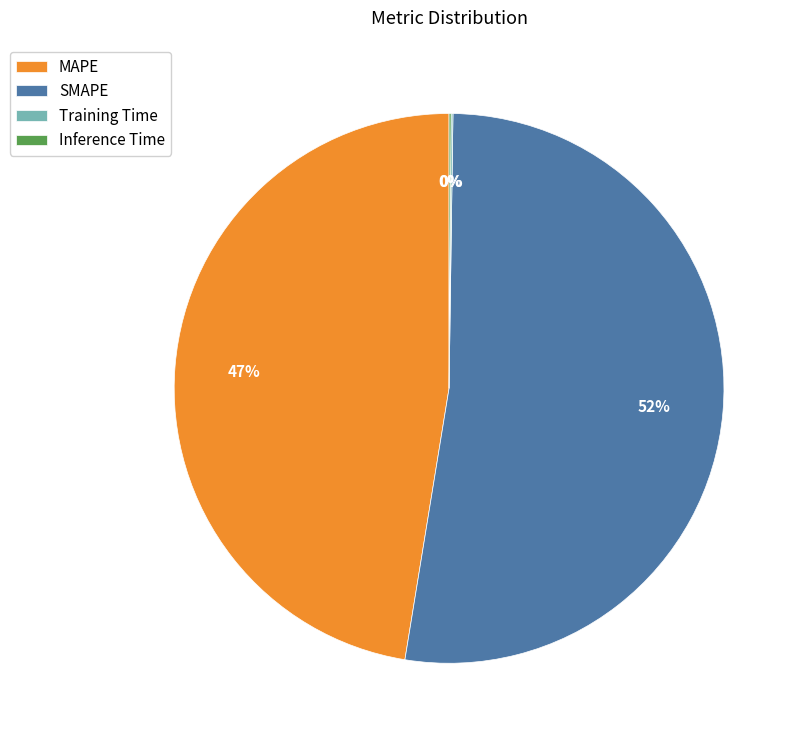

To the nearest percent, what is the average slice percentage?

25%